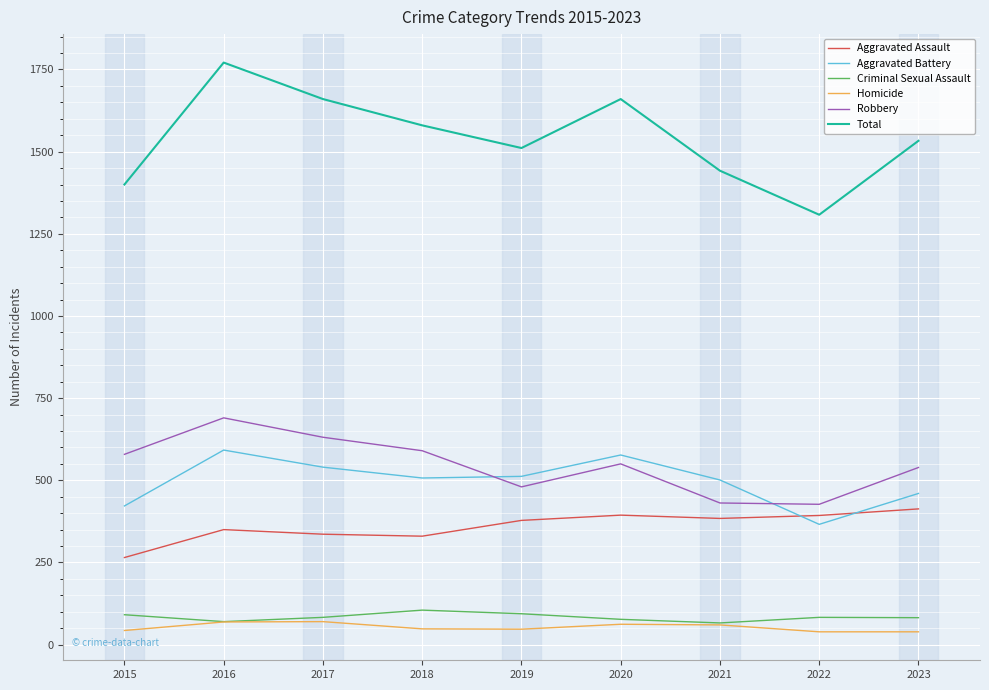

True or false: Criminal Sexual Assault and Total cross at least once.

False